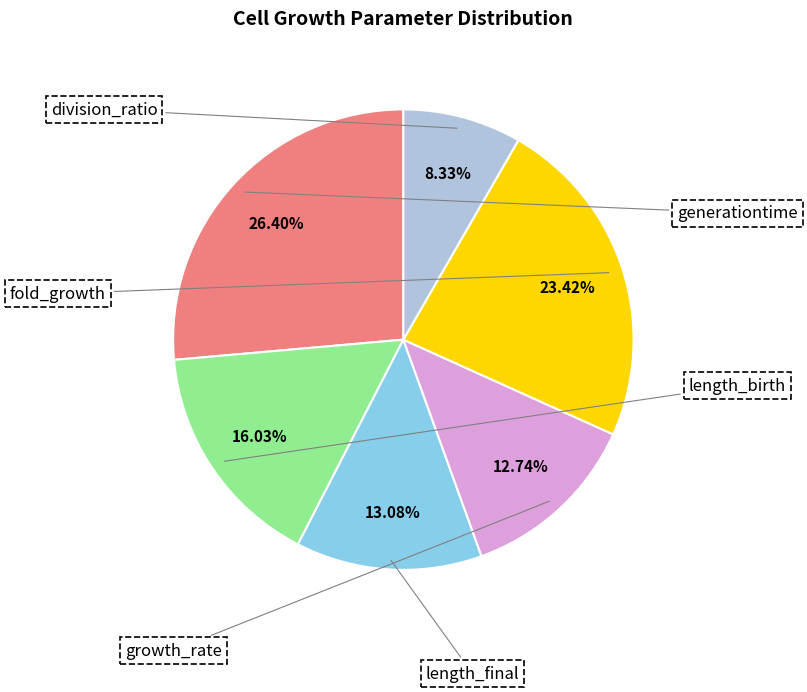

Is there a majority slice in this chart?

No